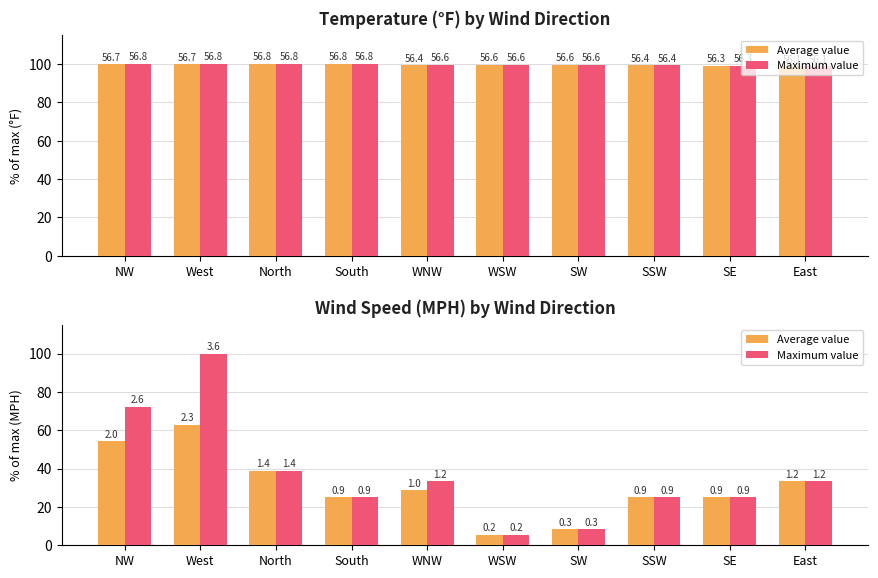

The Average value series shows 40.5 at SSW. True or false?

False